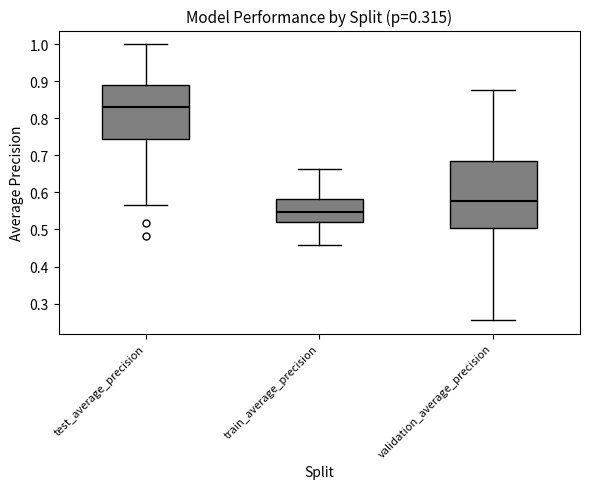

Where is the upper edge of the box for test_average_precision on the y-axis? The values are not printed on the chart, so give them approximately, as read against the axis.

0.89